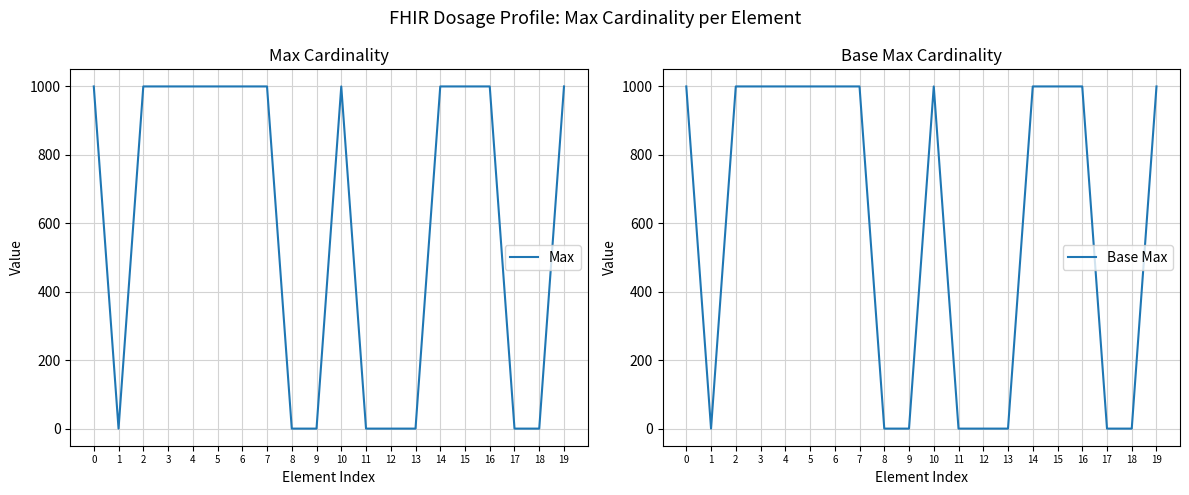

True or false: Max and Base Max cross at least once.

False